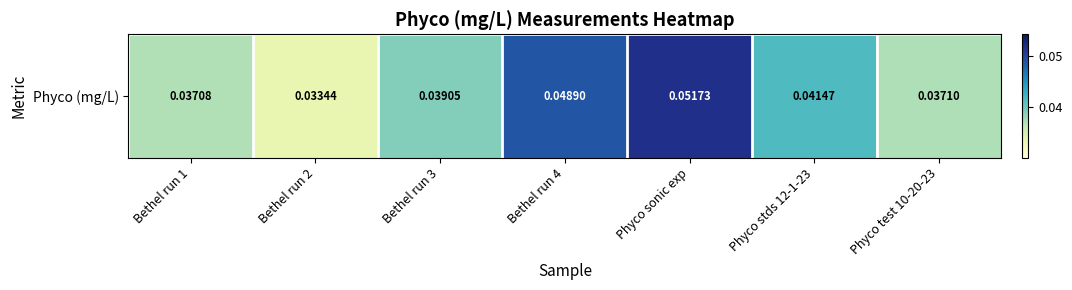

Reading left to right, list all the values displayed in this chart.

Bethel run 1=0.0	Bethel run 2=0.0	Bethel run 3=0.0	Bethel run 4=0.0	Phyco sonic exp=0.1	Phyco stds 12-1-23=0.0	Phyco test 10-20-23=0.0